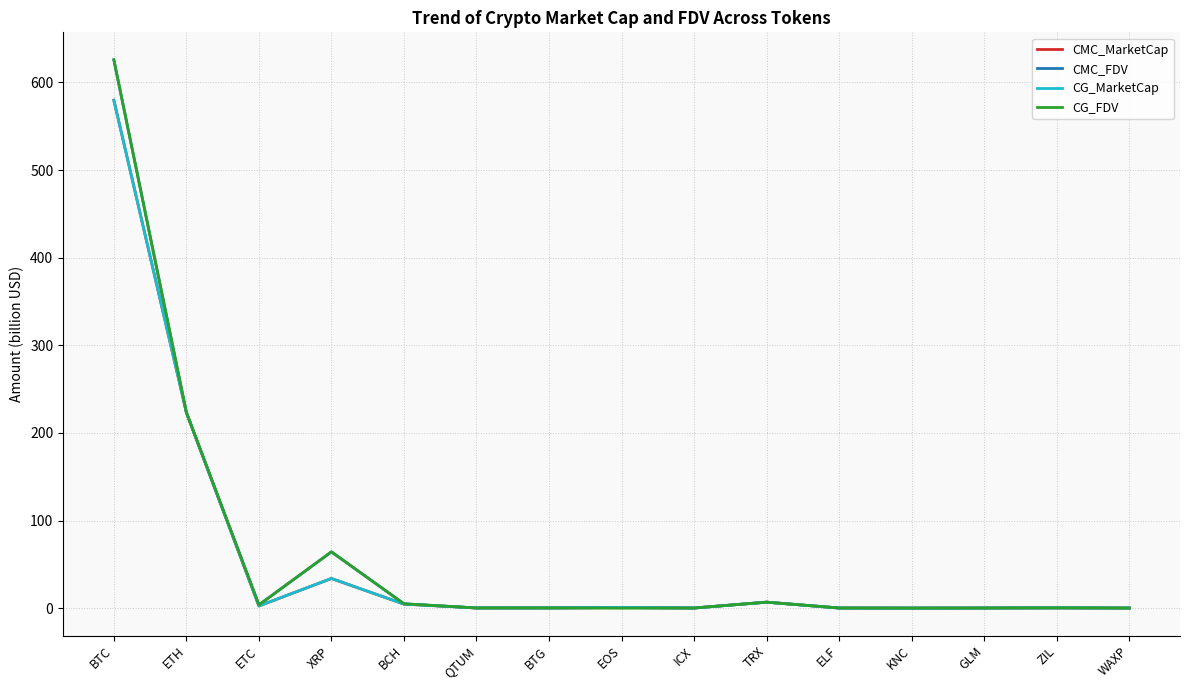

At which category is the sum across all series the highest?

BTC